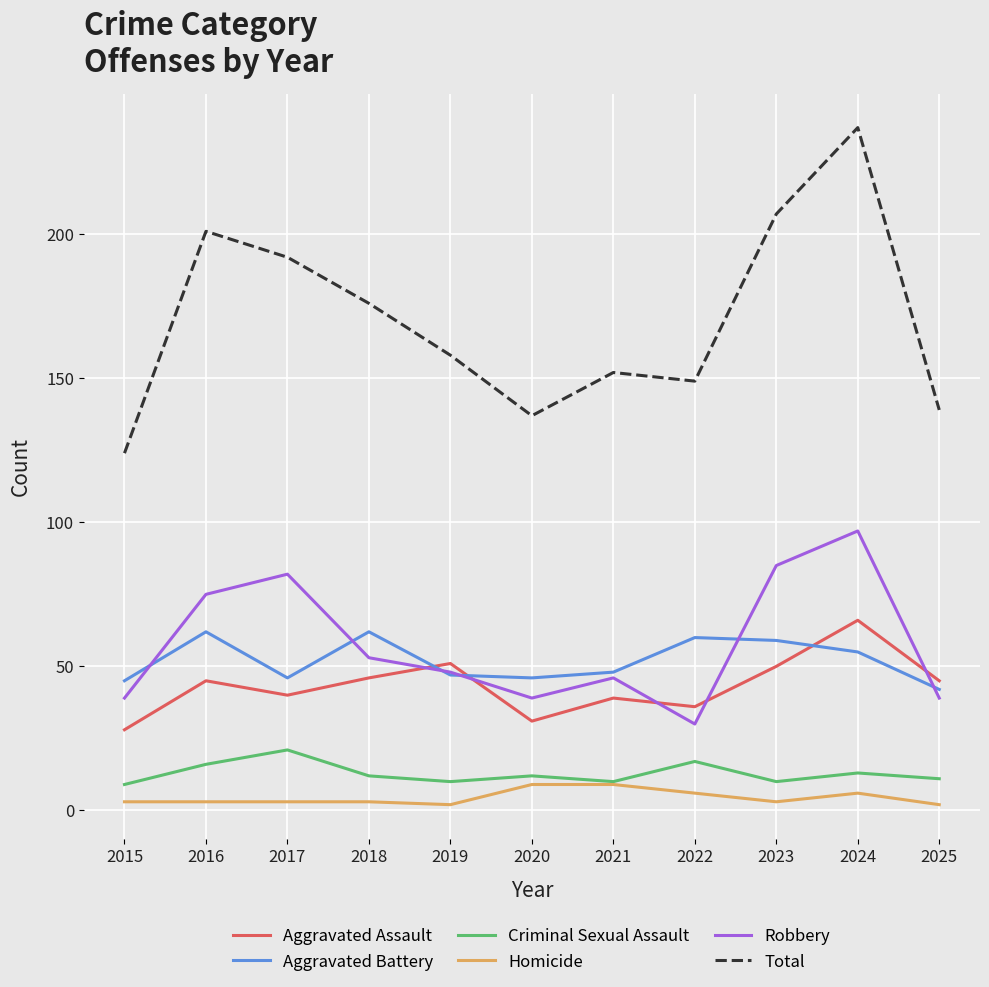

True or false: Robbery and Homicide intersect in this chart.

False